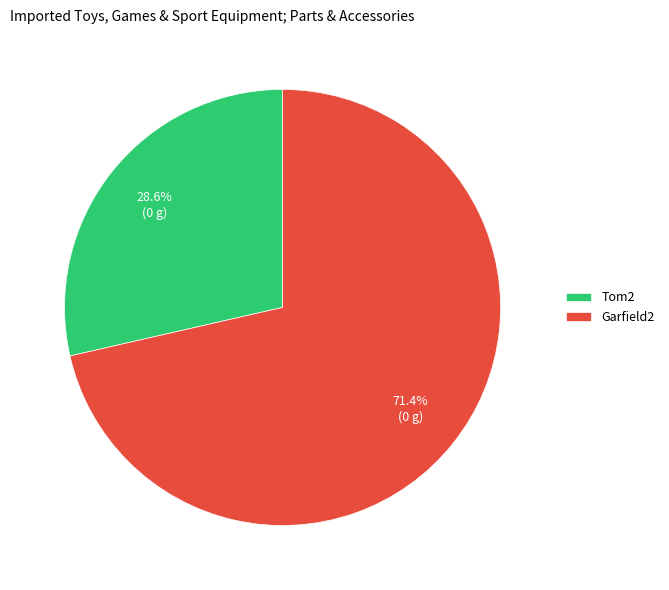

Count the number of slices in the pie.

2